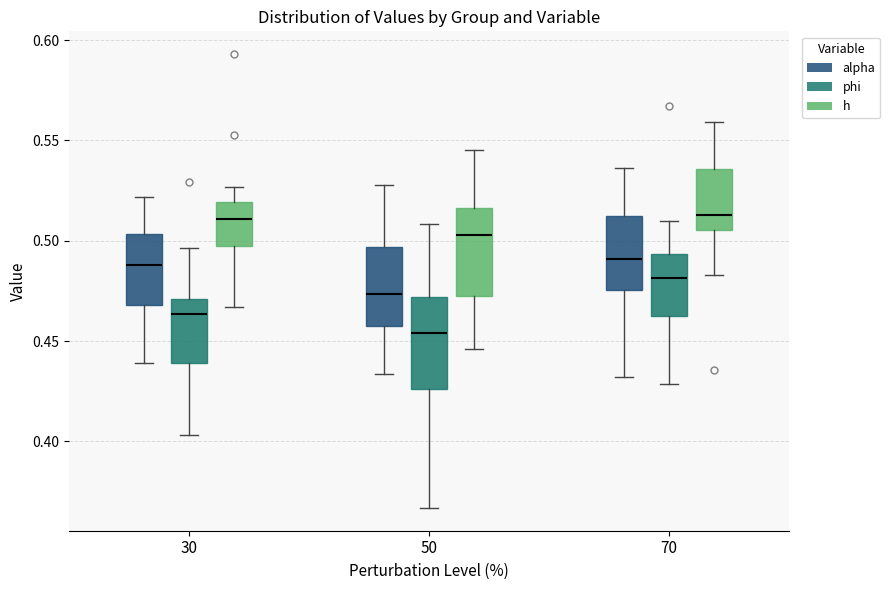

Where does the median line of the box for 50 (alpha) sit on the y-axis? The values are not printed on the chart, so give them approximately, as read against the axis.

0.475